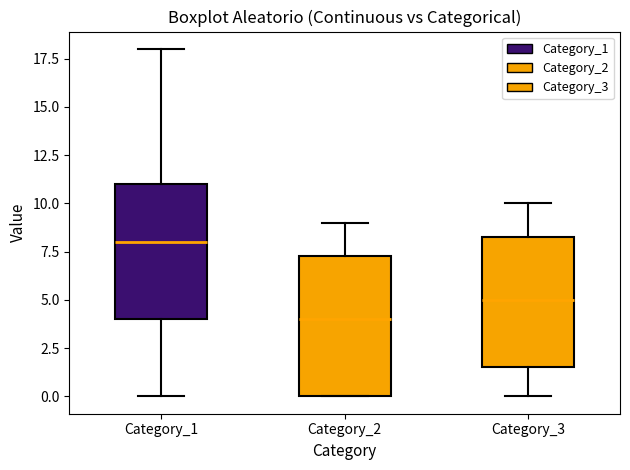

Reading left to right, read every box against the y-axis: the position of its median line, the range the box covers, and the ends of its whiskers. The values are not printed on the chart, so give them approximately, as read against the axis.

Category_1: median 8.0, box 4.0 to 11.0, whiskers 0.0 to 18.0
Category_2: median 4.0, box 0.0 to 7.5, whiskers 0.0 to 9.0
Category_3: median 5.0, box 1.5 to 8.5, whiskers 0.0 to 10.0